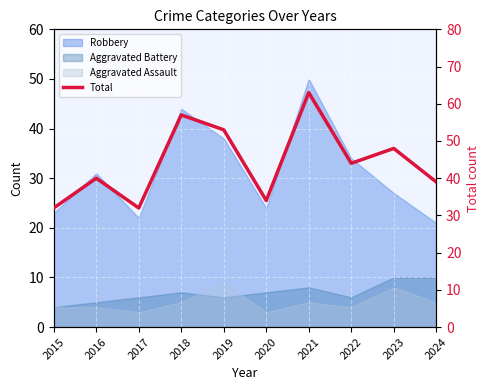

Where is the first local minimum?

2017